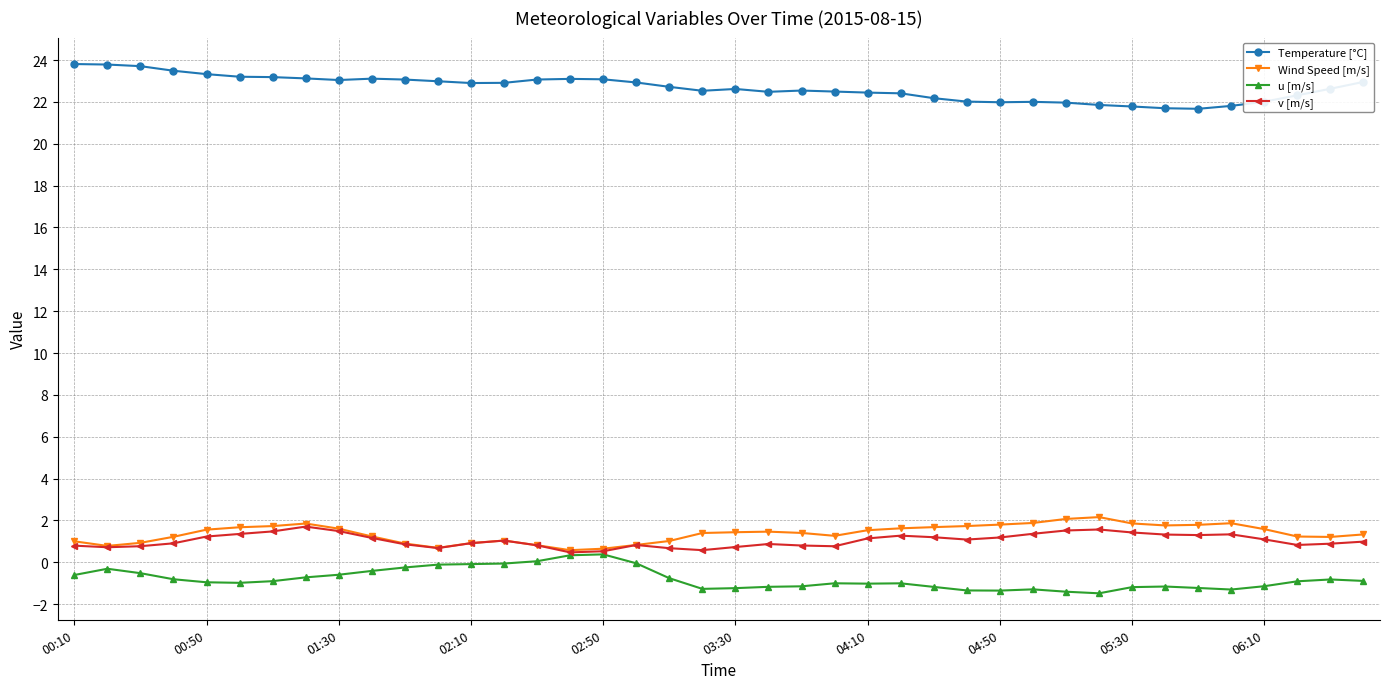

At how many categories does at least one series exceed 18?

40